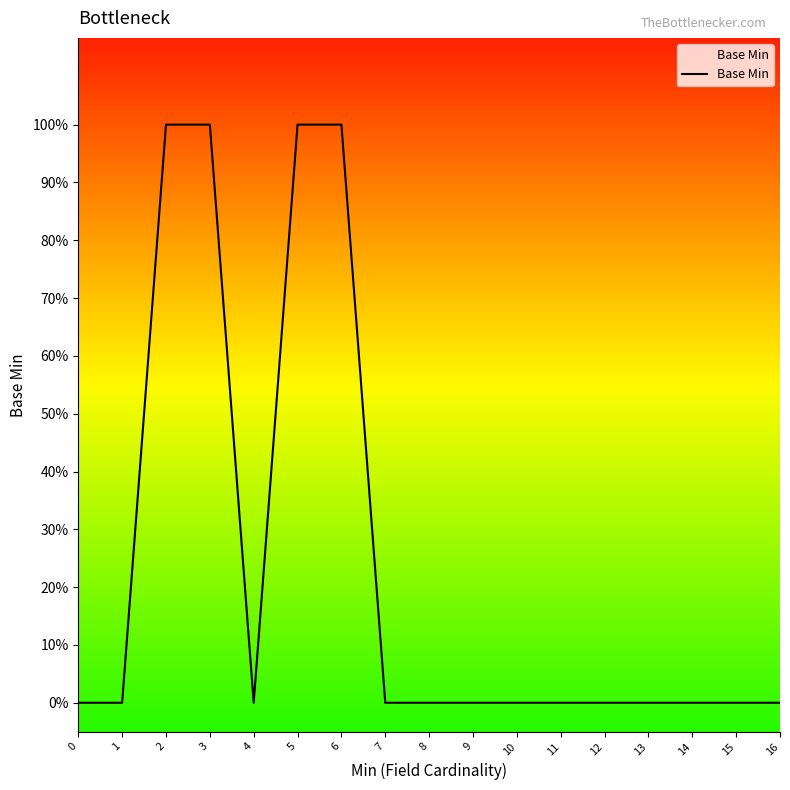

Between 13 and 4, which is larger?

13